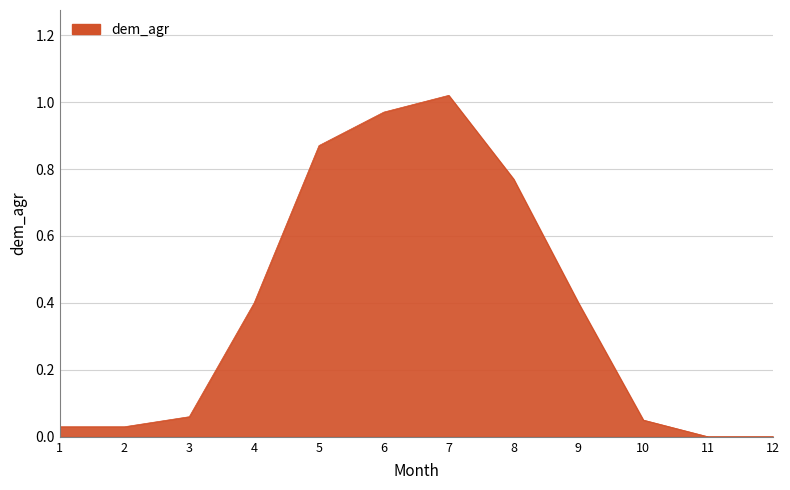

Which label corresponds to the largest value in the chart?

7